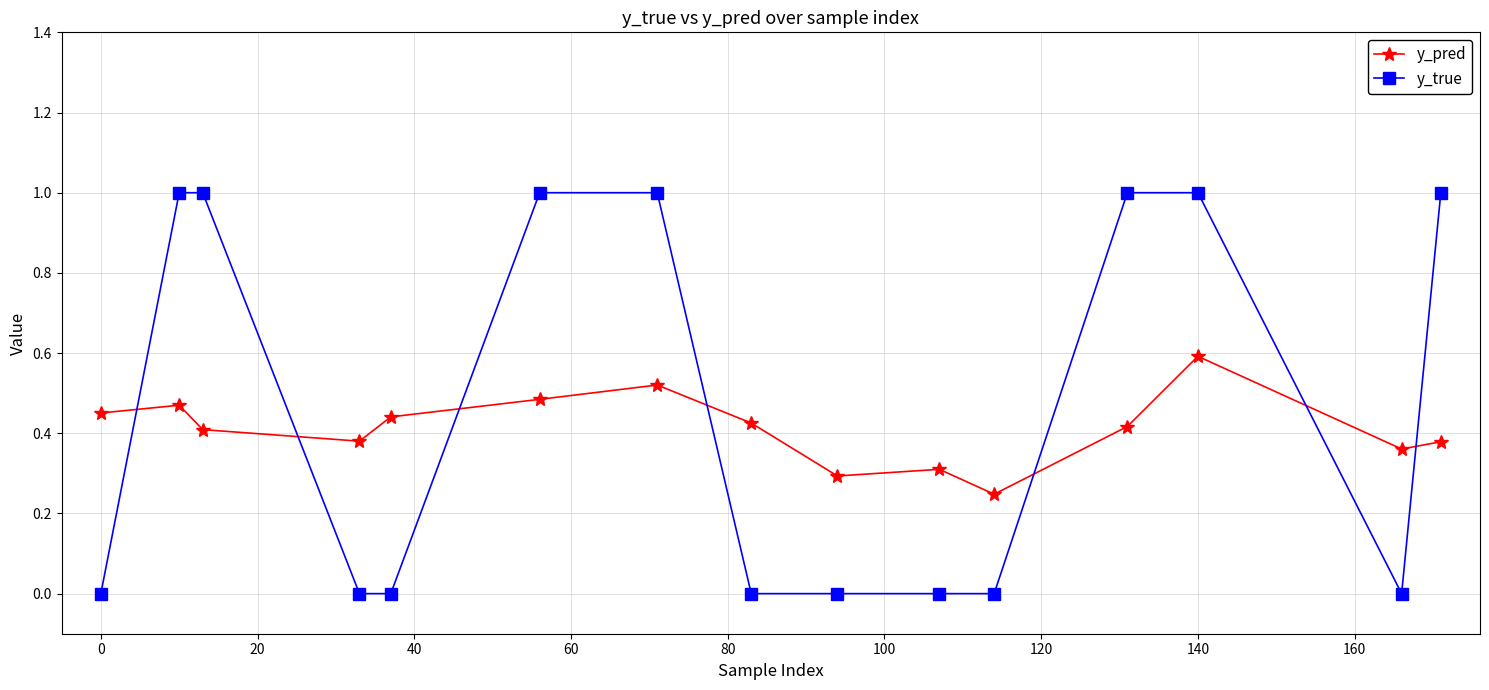

Rank the series by their maximum value, from lowest to highest.

y_pred, y_true